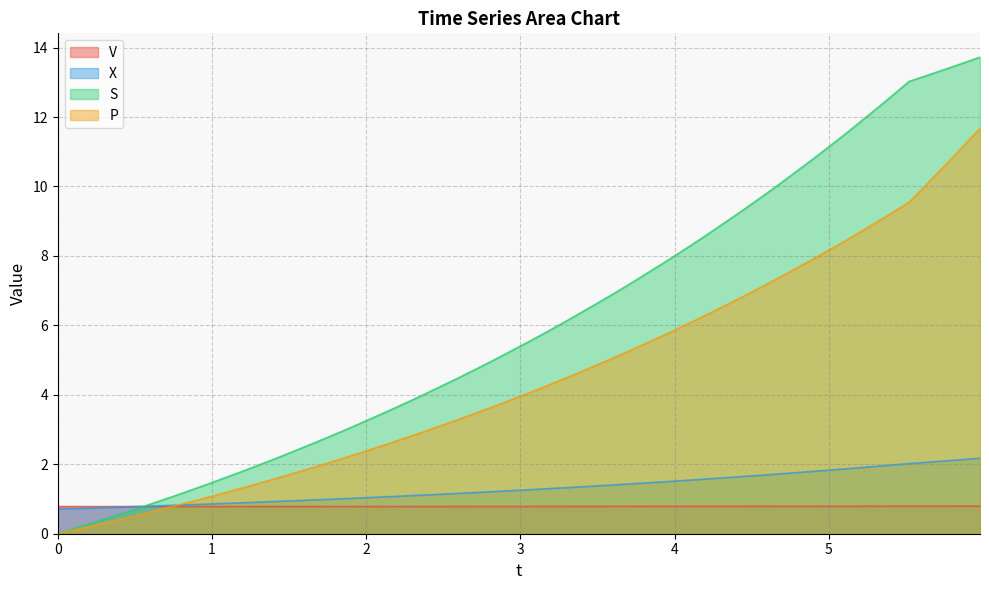

Which series has the largest range (max minus min)?

S